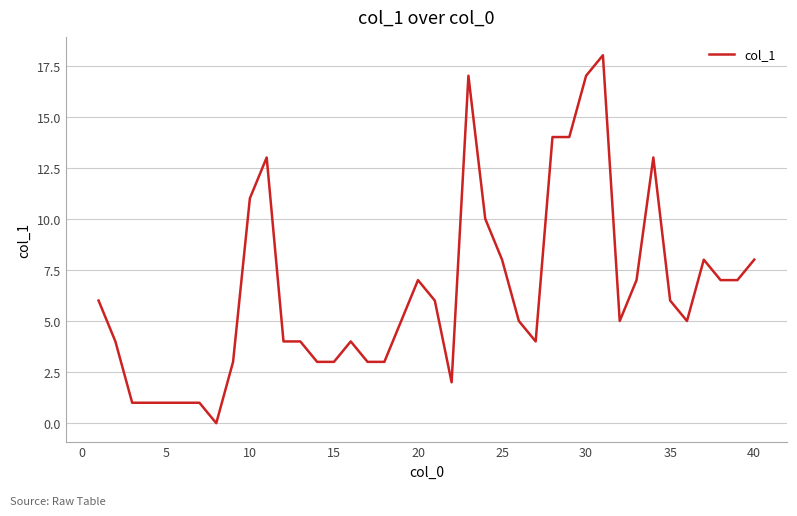

What is the average value?

6